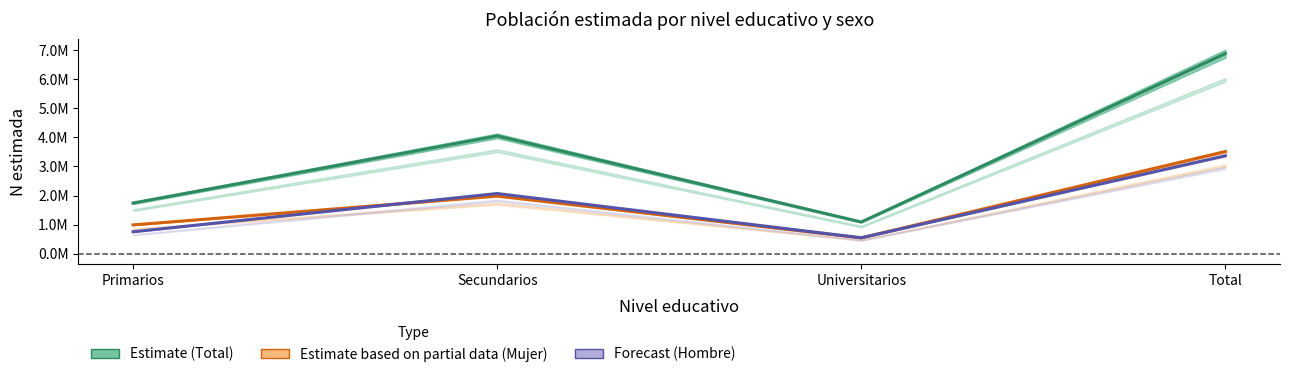

What is the sum of all Forecast (Hombre) values?

6736799